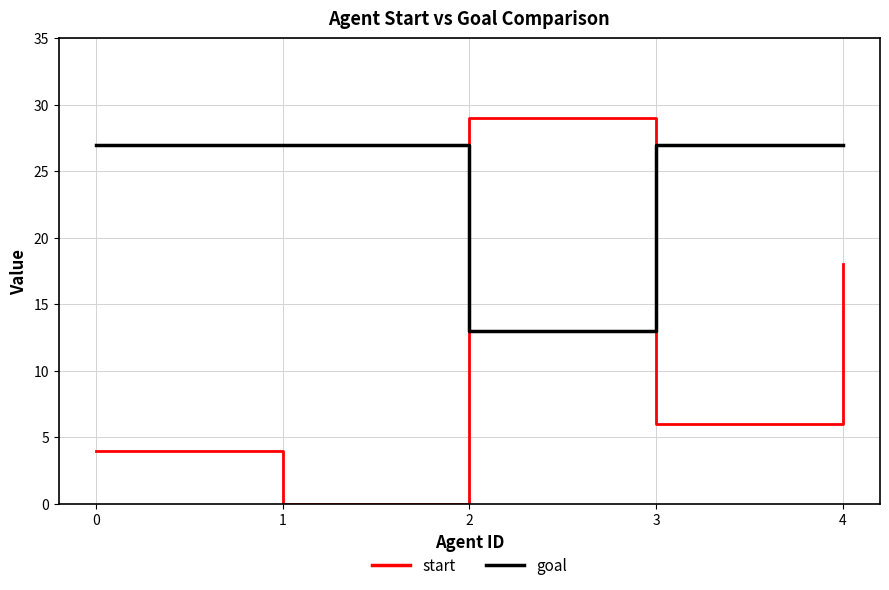

What is the total value across all series at 3?

33